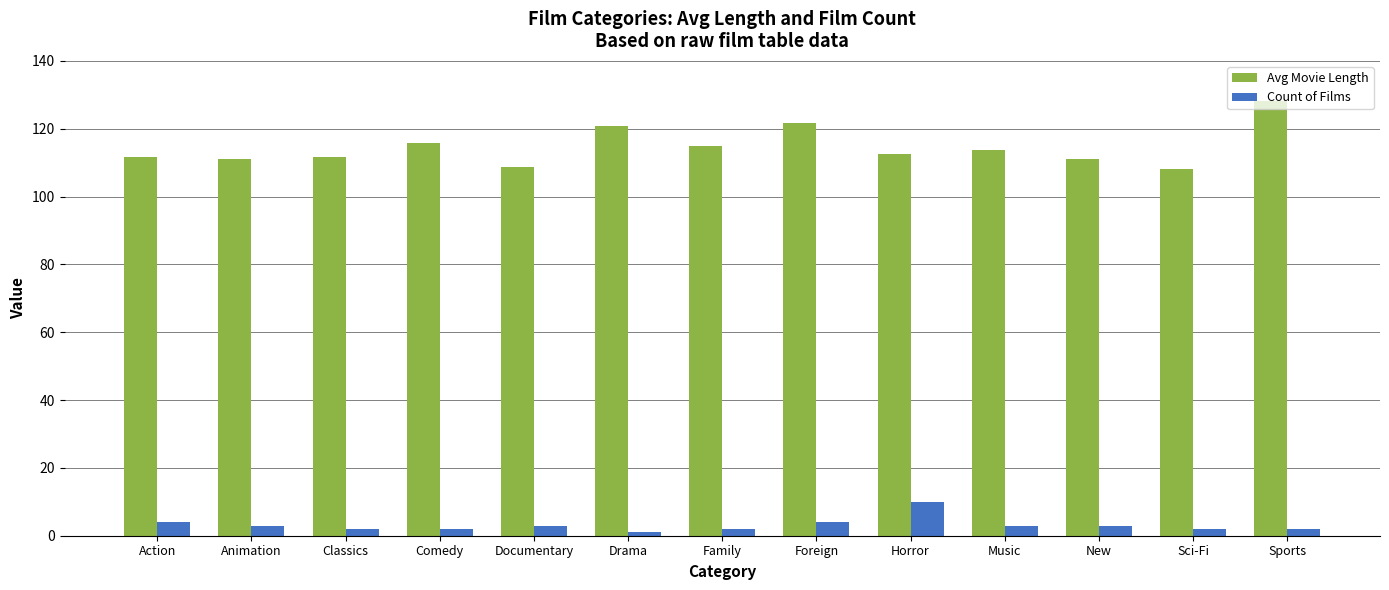

Which series has the widest spread of values?

Avg Movie Length